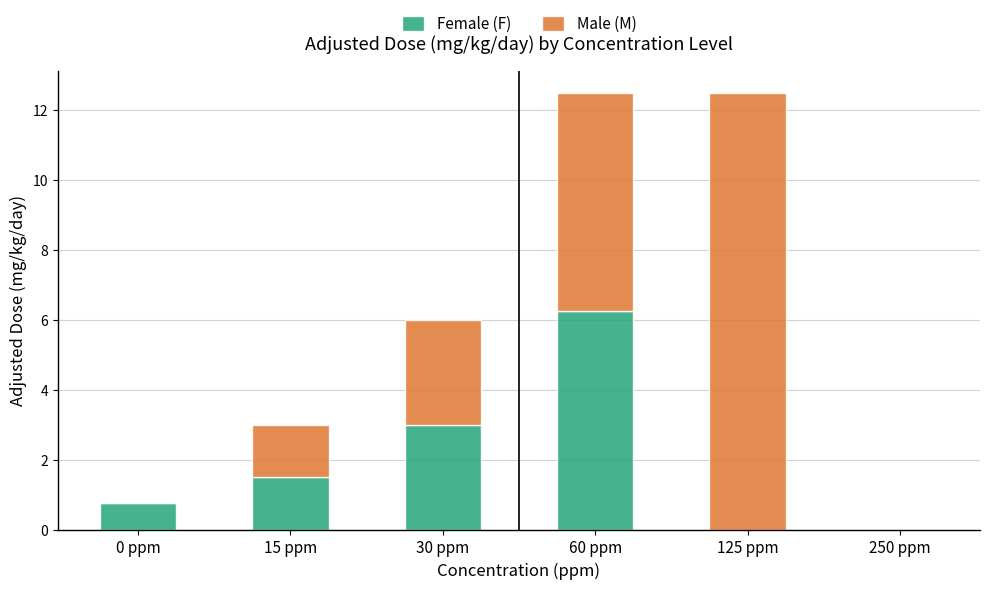

What is the total value across all series at 30 ppm?

6.0